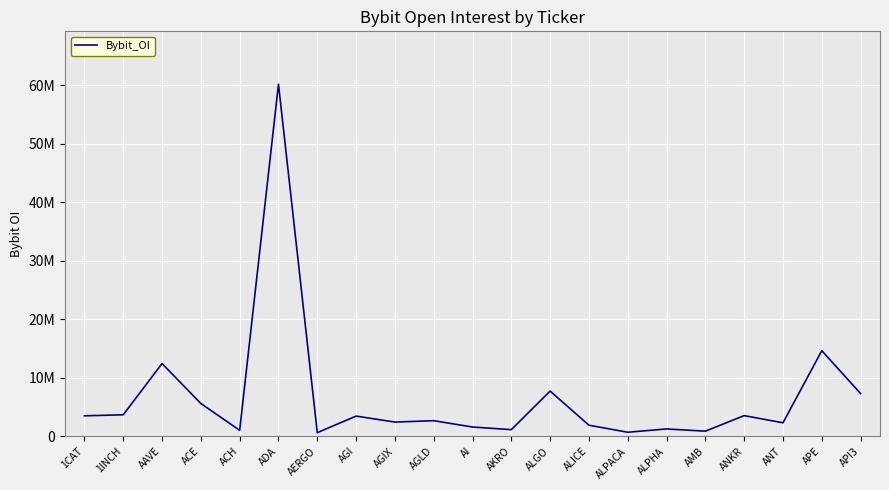

How many interior local valleys (lower than both neighbors) does the data have?

7